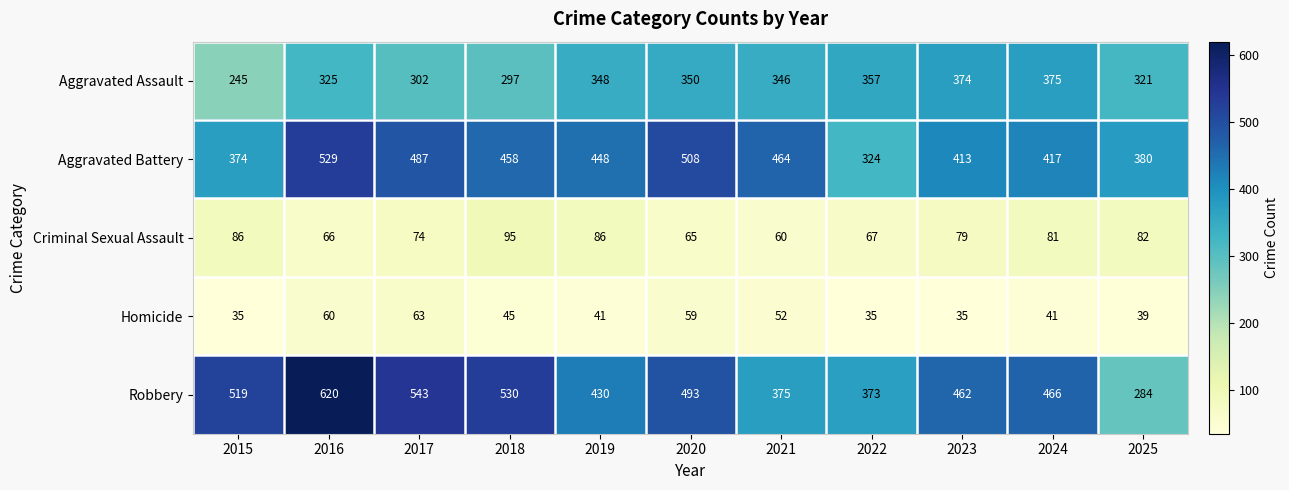

Which series has the largest total across all categories?

Robbery